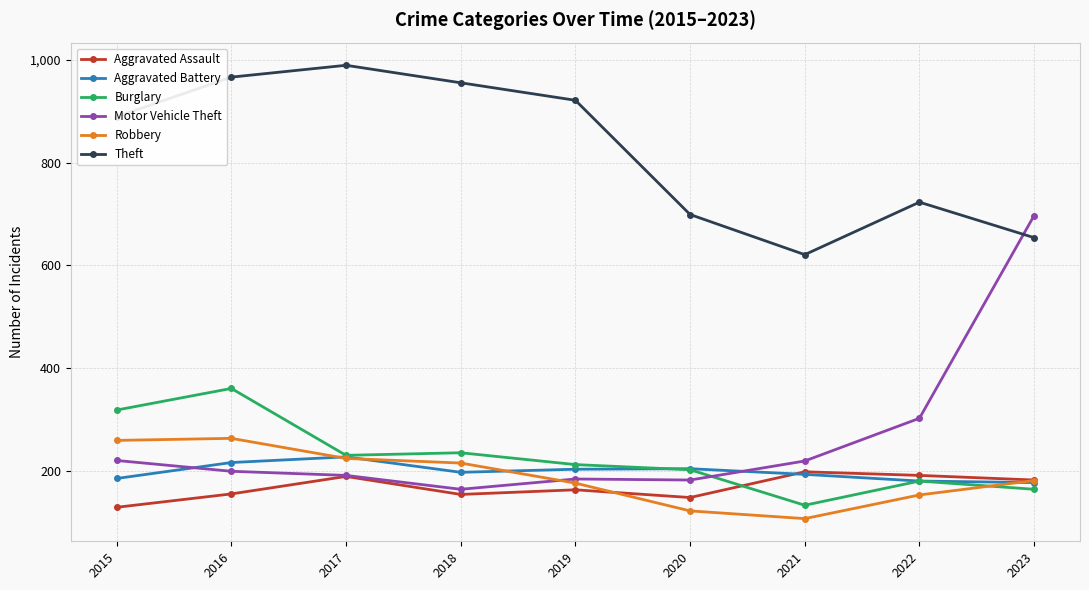

What is the sum of all Robbery values?

1709